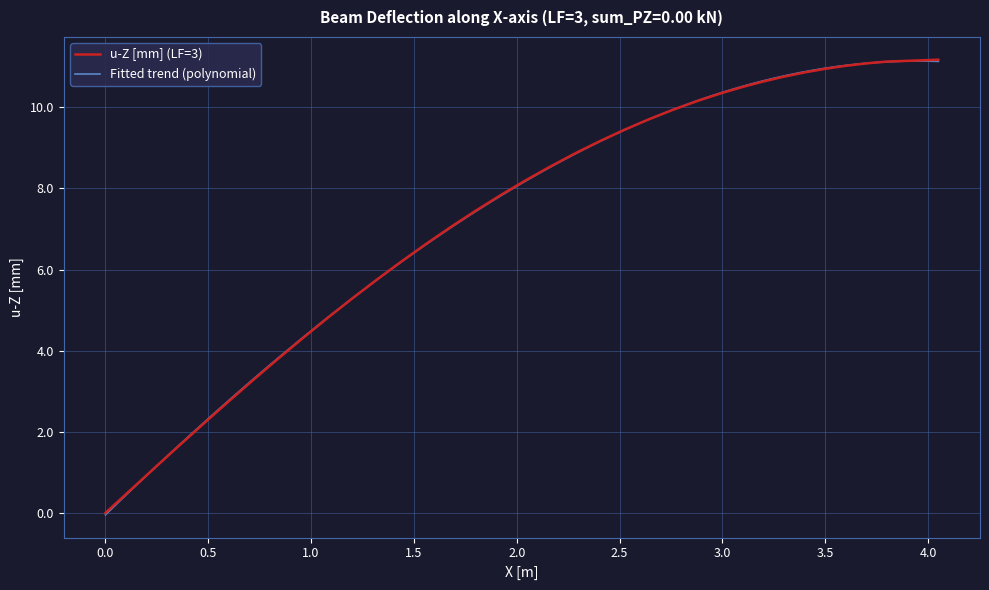

What is the difference between the second highest and second lowest values?

10.6